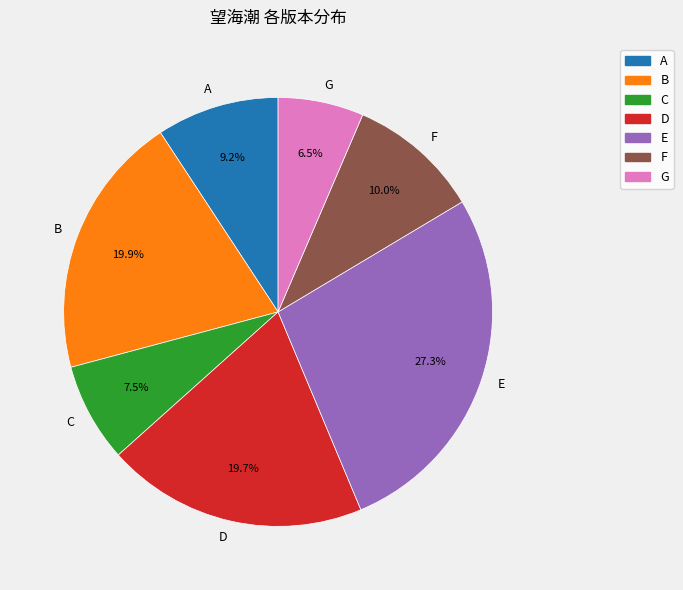

Which category has the biggest portion of the pie?

E